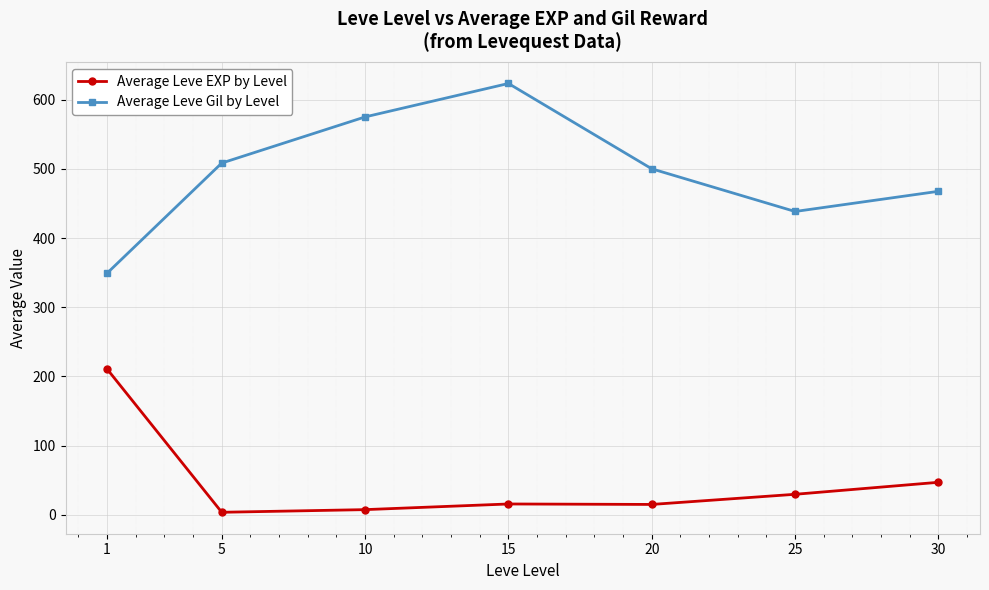

Which series has the widest spread of values?

Average Leve Gil by Level